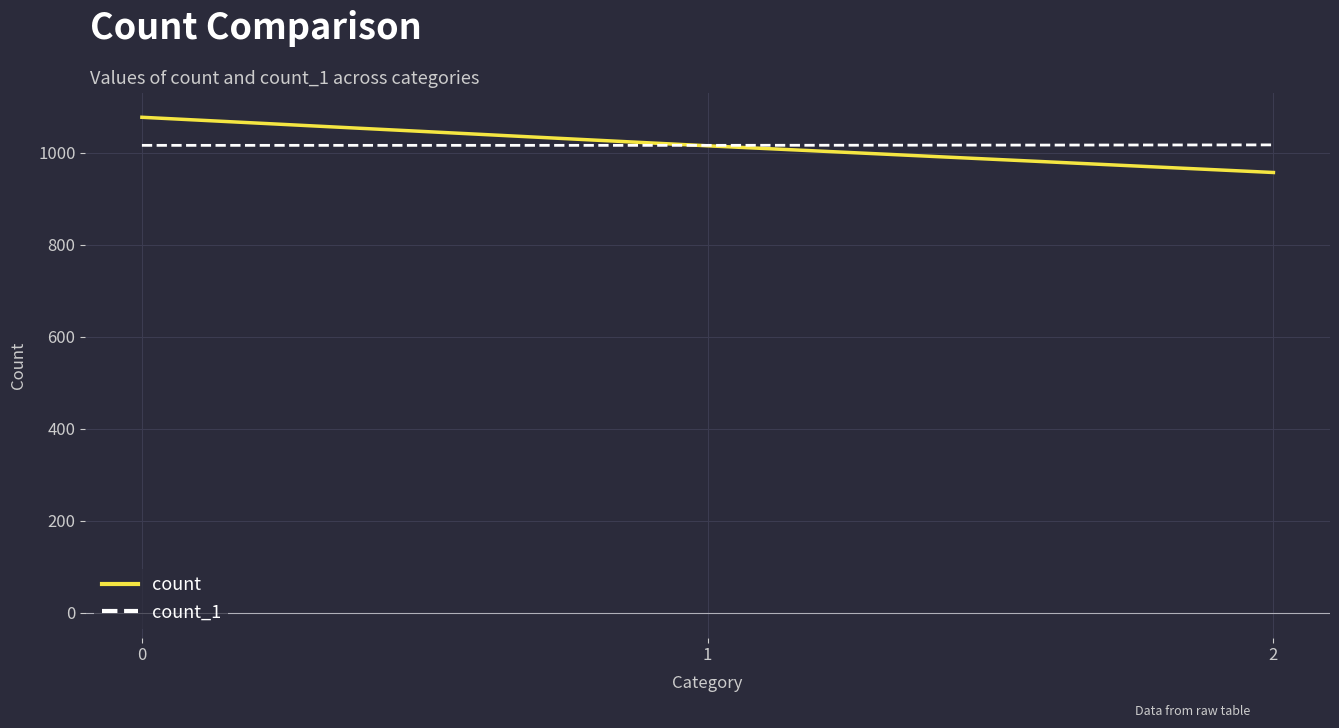

List the series in order of their peak value, lowest first.

count_1, count